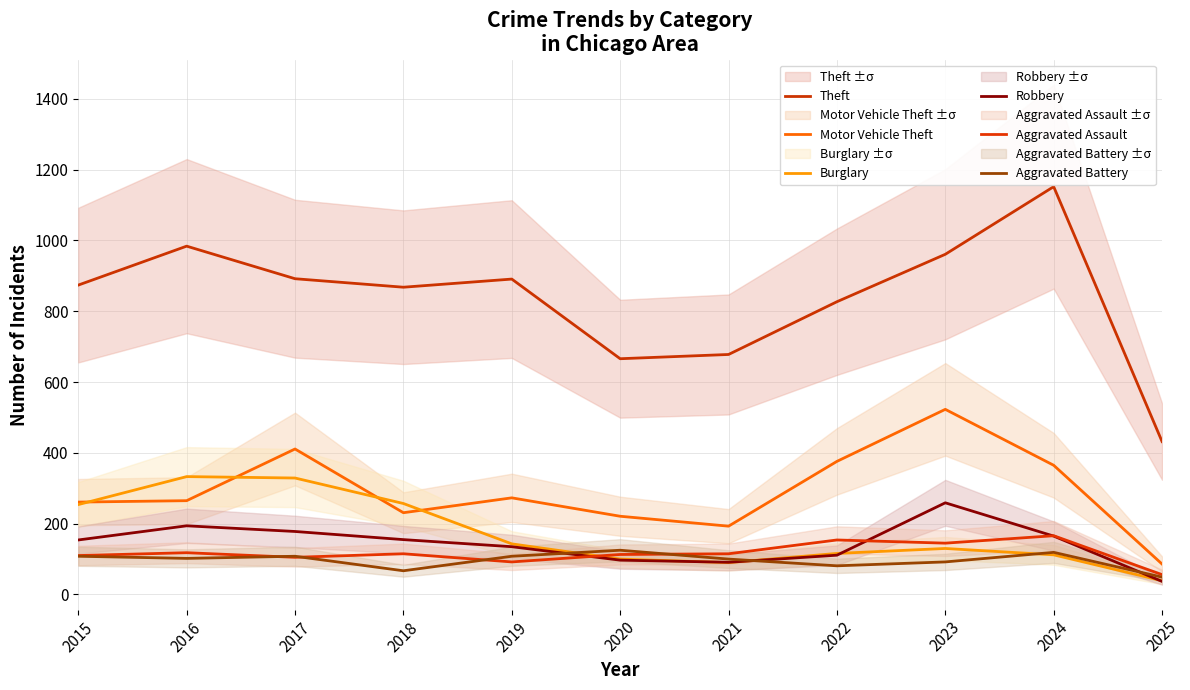

How many distinct data groups are displayed?

6